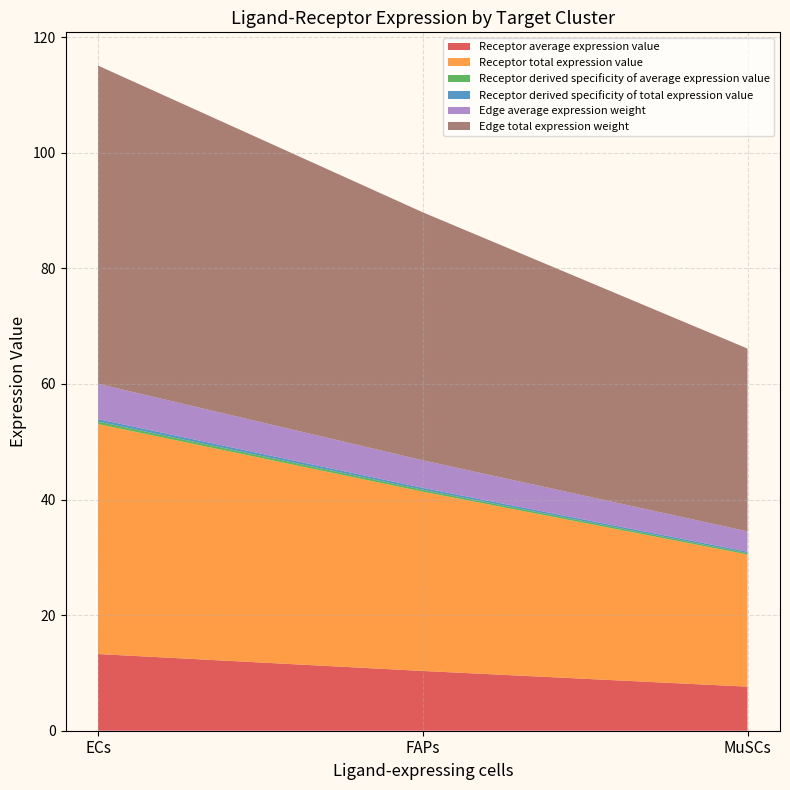

Reading left to right, list all the values displayed in this chart.

Receptor average expression value: ECs=13.3	FAPs=10.3	MuSCs=7.6
Receptor total expression value: ECs=39.8	FAPs=31.0	MuSCs=22.9
Receptor derived specificity of average expression value: ECs=0.4	FAPs=0.3	MuSCs=0.2
Receptor derived specificity of total expression value: ECs=0.4	FAPs=0.3	MuSCs=0.2
Edge average expression weight: ECs=6.1	FAPs=4.8	MuSCs=3.5
Edge total expression weight: ECs=55.1	FAPs=42.9	MuSCs=31.6